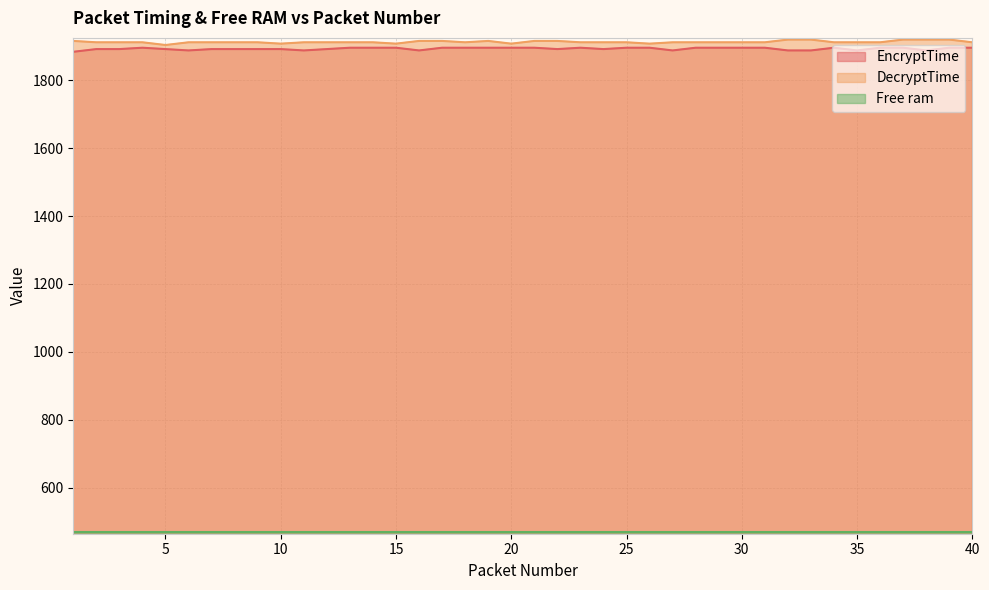

At 25, list the series in order from largest to smallest.

DecryptTime, EncryptTime, Free ram